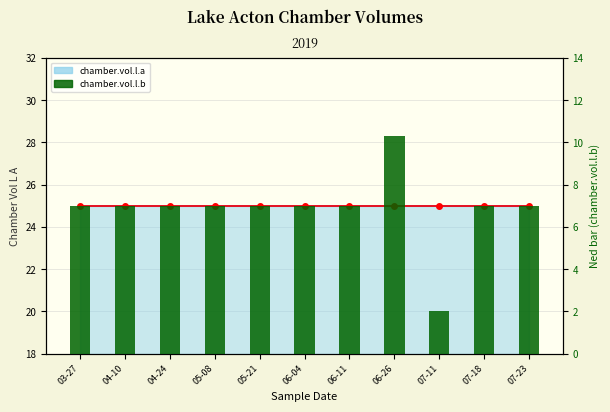

What are all the series names shown in the legend?

chamber.vol.l.a (line), chamber.vol.l.b